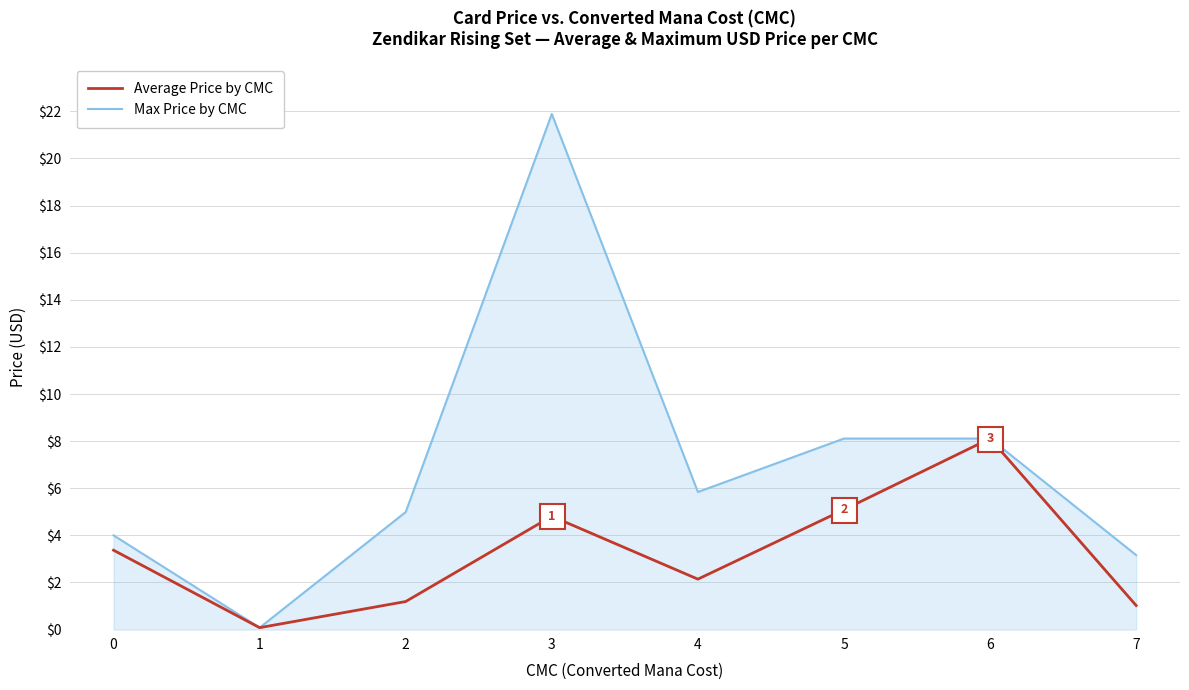

Reading left to right, extract all data points from this chart.

Average Price by CMC: 3.4	0.1	1.2	4.8	2.1	5.1	8.1	1.0
Max Price by CMC: 4.0	0.1	5.0	21.9	5.8	8.1	8.1	3.2